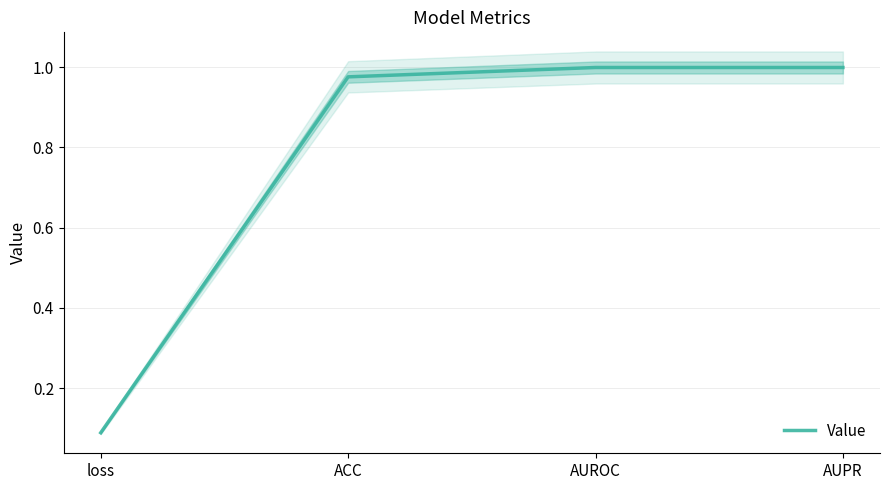

What is the average value?

0.8